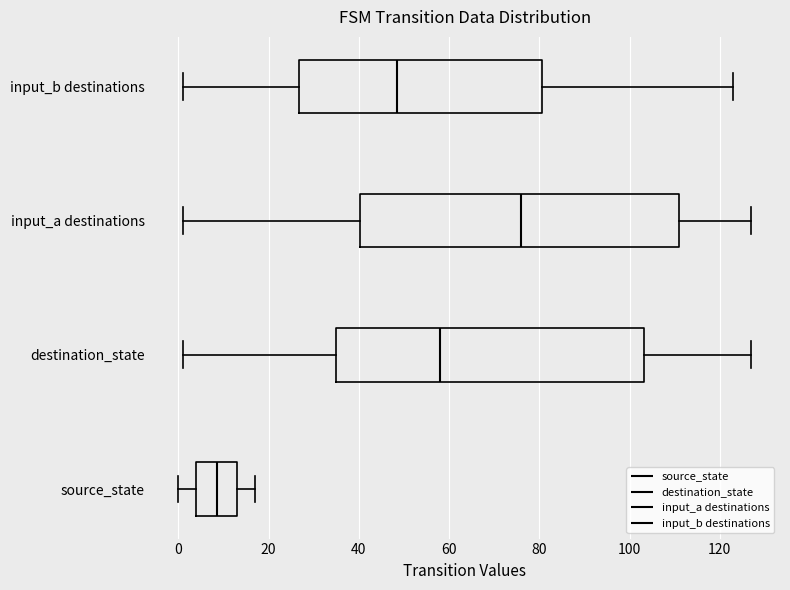

Where does the left whisker of the box for input_a destinations end on the x-axis? The values are not printed on the chart, so give them approximately, as read against the axis.

2